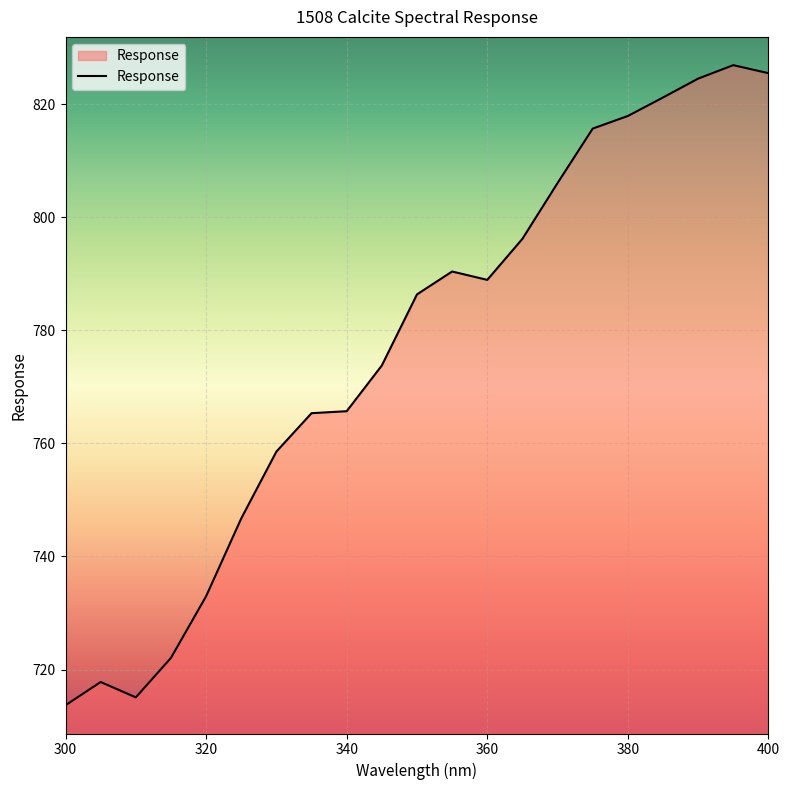

What is the smallest value displayed?

713.7